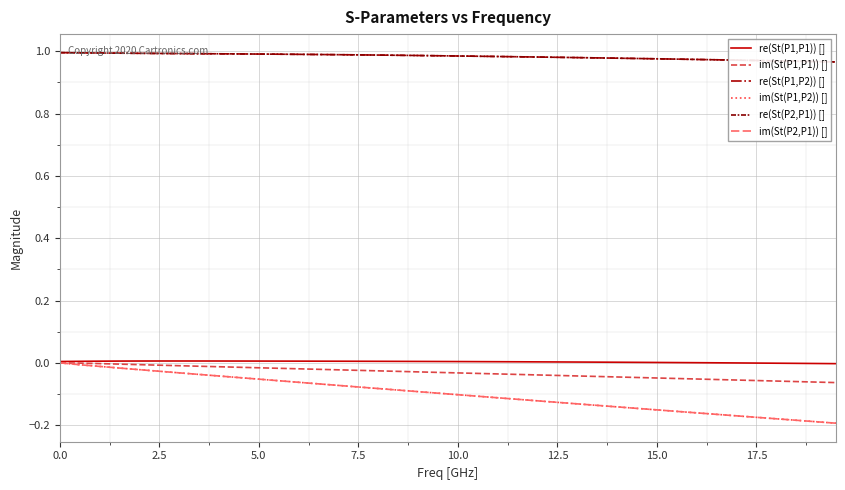

Which series has the largest range (max minus min)?

im(St(P2,P1)) []